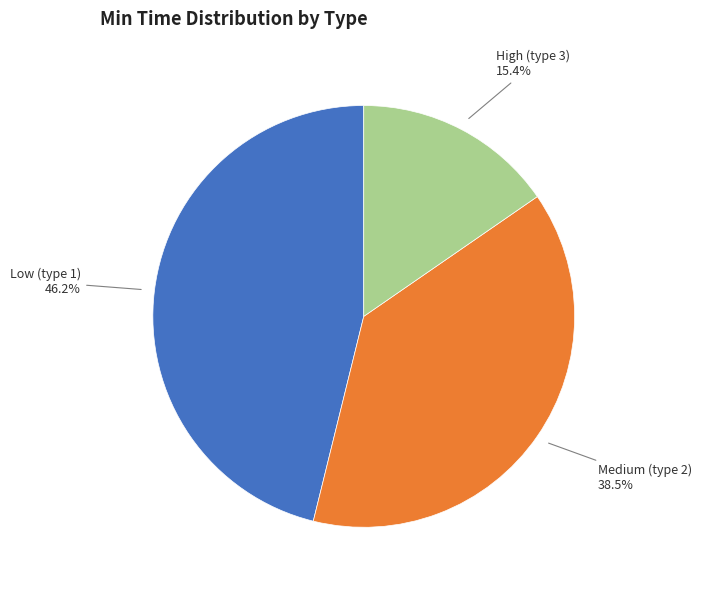

How many segments does this pie chart have?

3